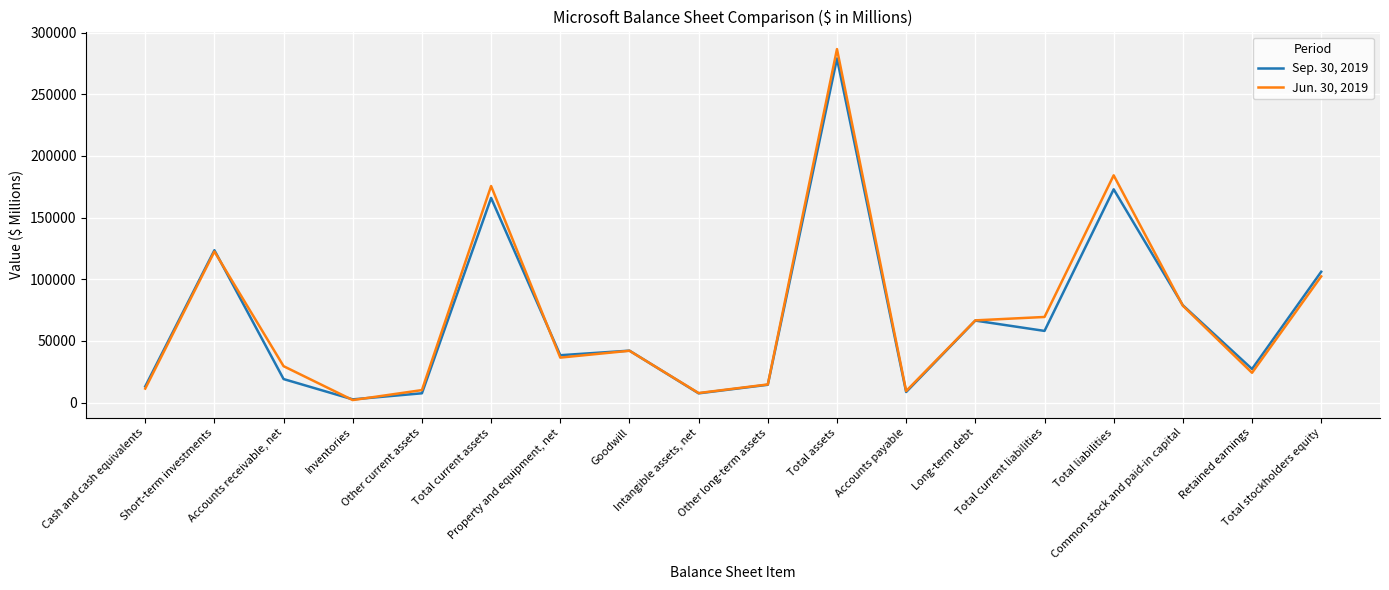

What is the difference between the maximum and minimum values in the Jun. 30, 2019 series?

284493